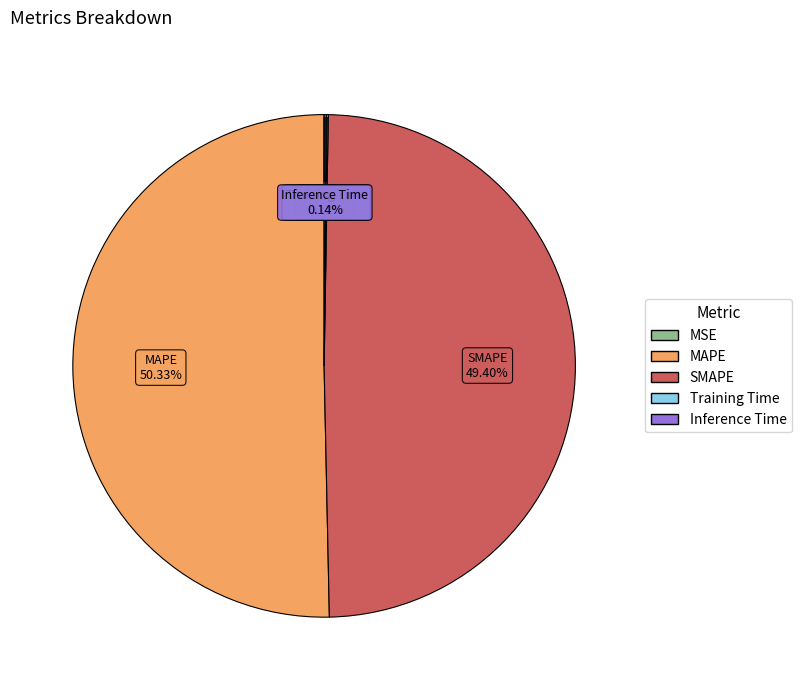

To the nearest percent, what is the difference between the largest and smallest slice percentages?

50%